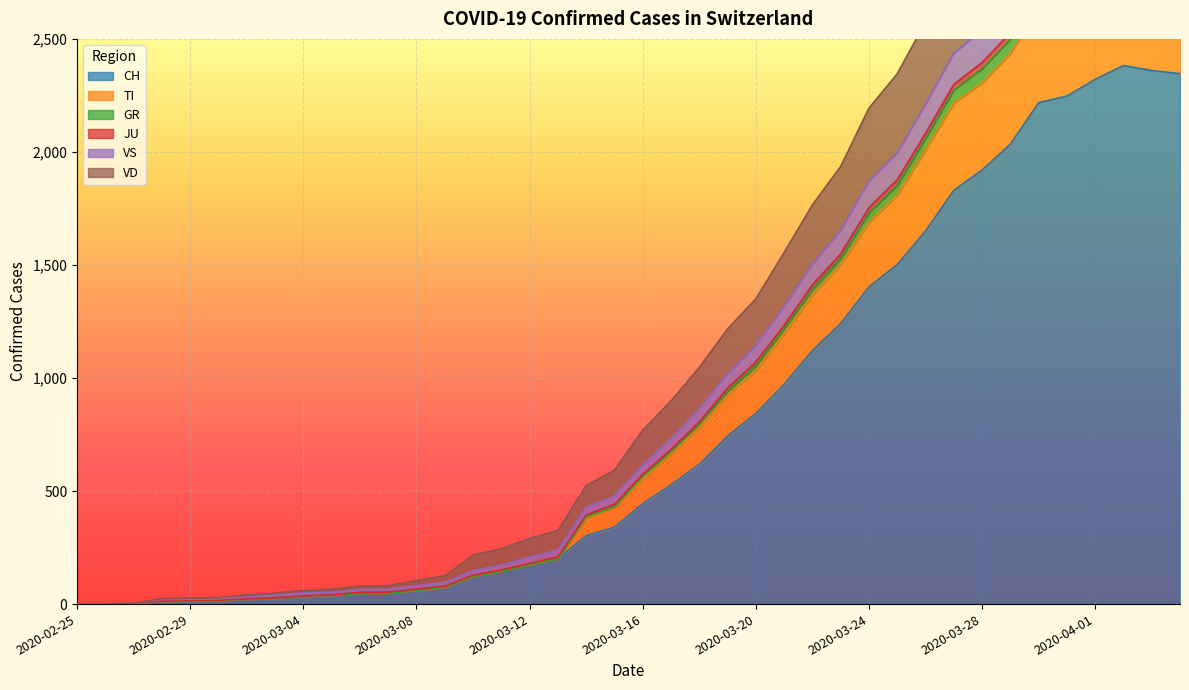

At which category does GR reach its first local peak?

37